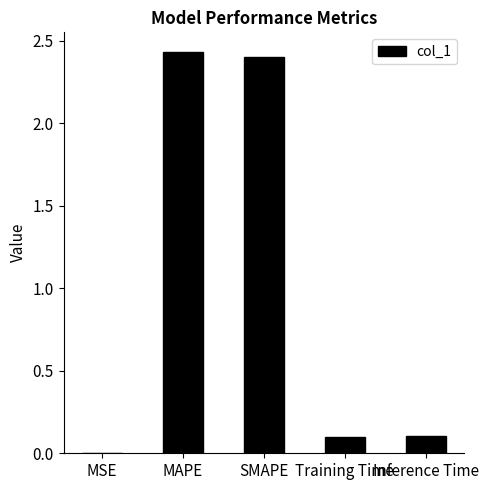

The value at Inference Time is 0.1. True or false?

True